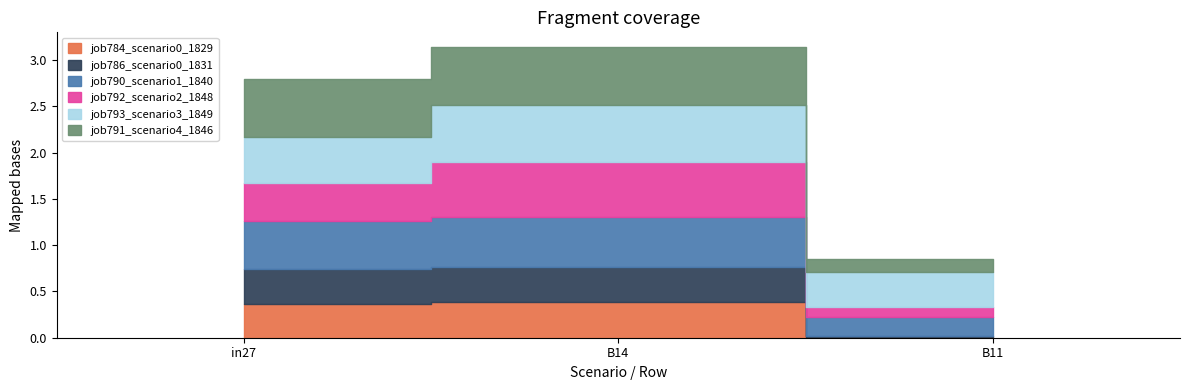

Reading right to left, list all the values displayed in this chart.

job784_scenario0_1829: 0.0	0.4	0.4
job786_scenario0_1831: 0.0	0.4	0.4
job790_scenario1_1840: 0.2	0.5	0.5
job792_scenario2_1848: 0.1	0.6	0.4
job793_scenario3_1849: 0.4	0.6	0.5
job791_scenario4_1846: 0.1	0.6	0.6